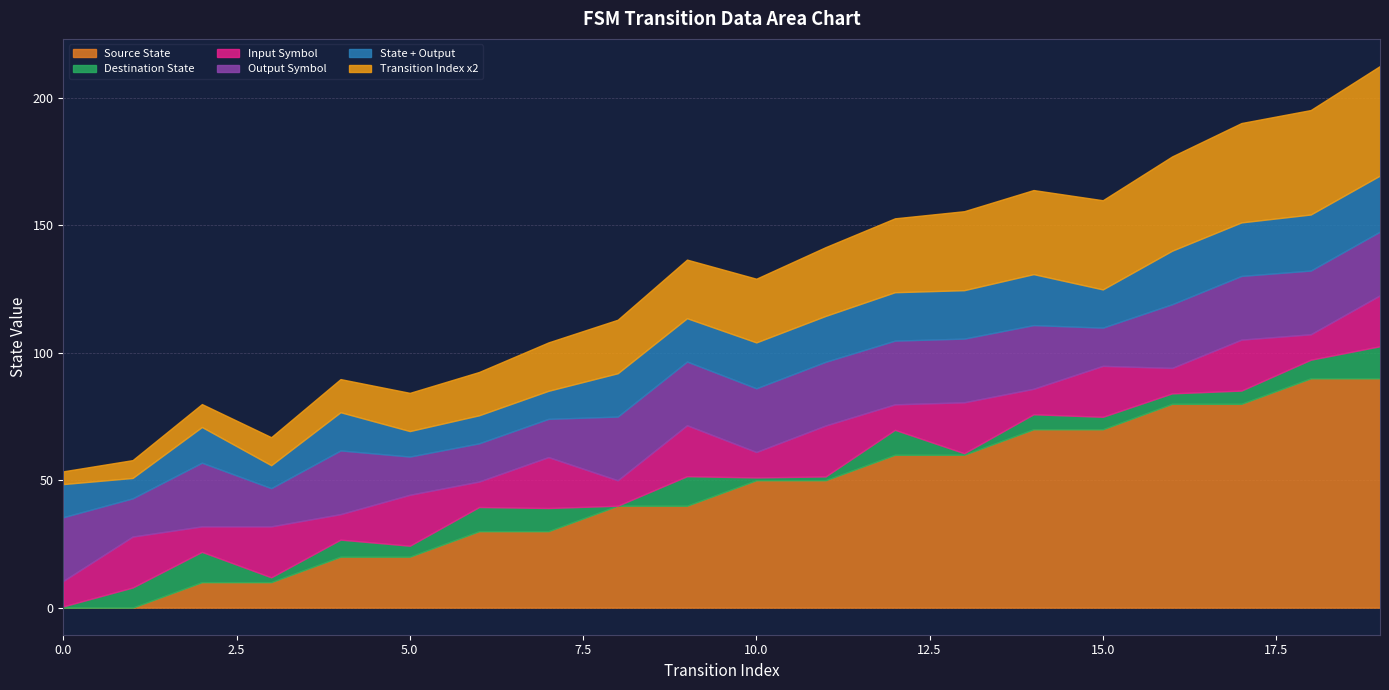

How many data points does each series have?

20